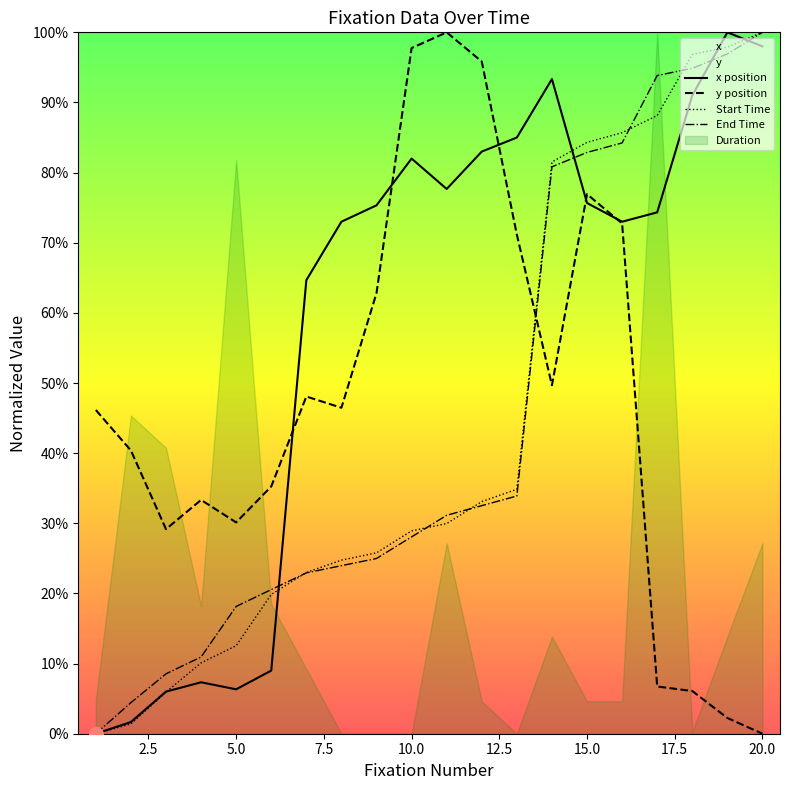

What is the spread (max minus min) of values at 19?

1.0